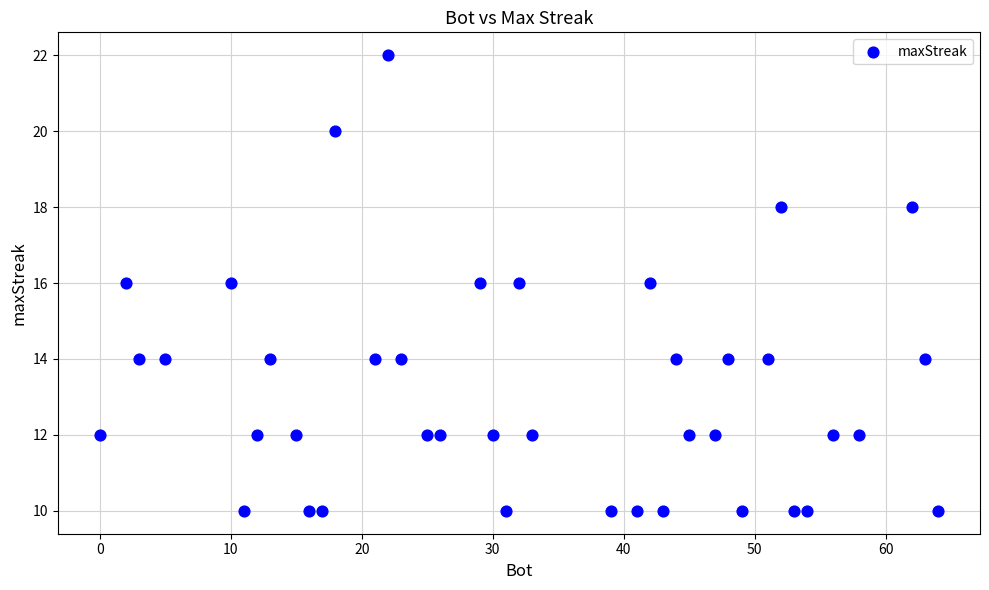

What is the range of X values (max minus min)?

64